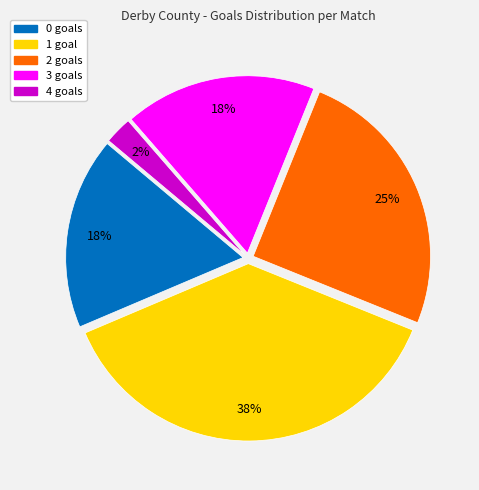

Is there a majority slice in this chart?

No